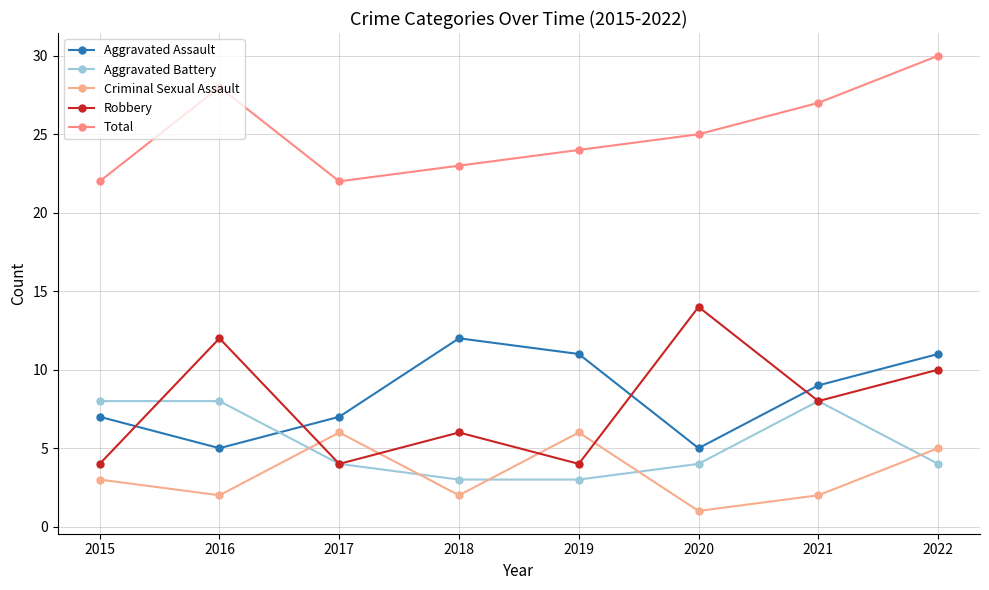

Rank the categories by Robbery value from highest to lowest.

2020, 2016, 2022, 2021, 2018, 2015, 2017, 2019